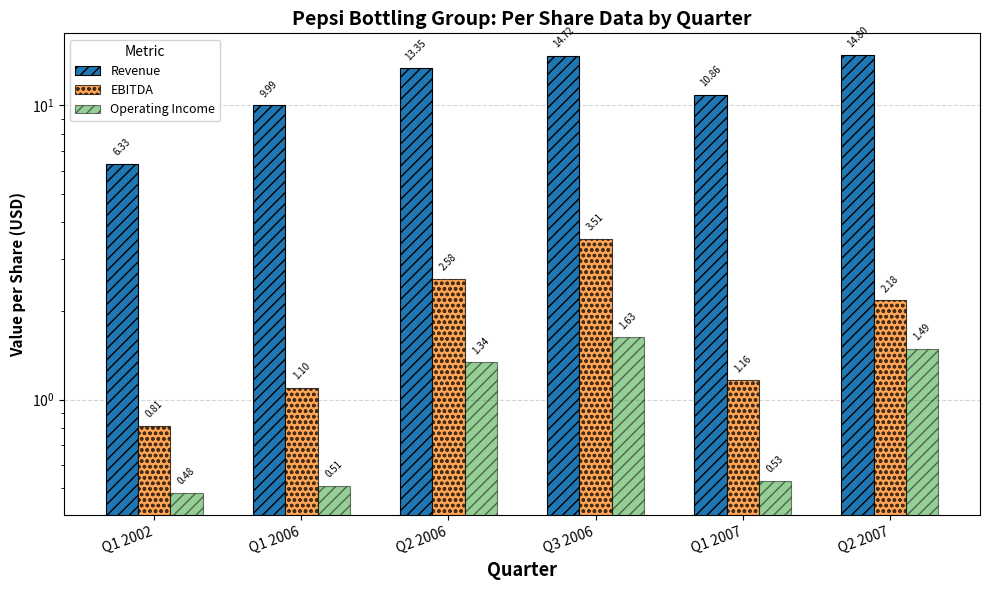

How many distinct data groups are displayed?

3